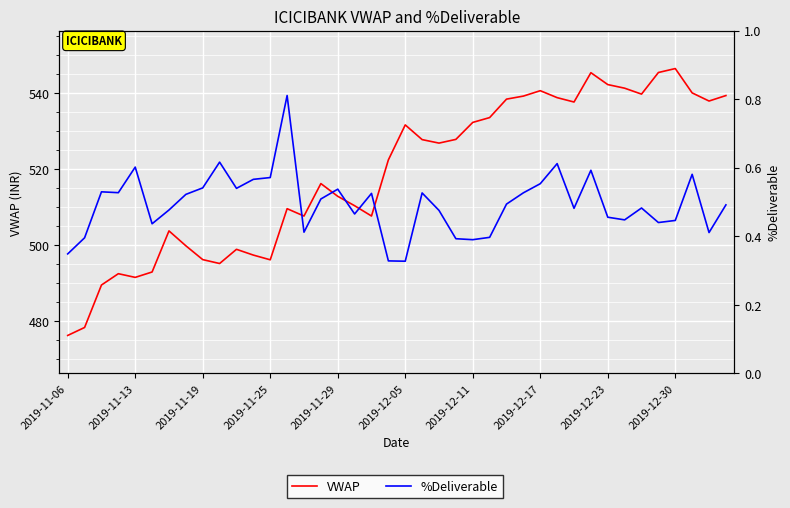

Rank the categories by %Deliverable value from highest to lowest.

13, 2019-12-30, 29, 2019-11-29, 31, 37, 12, 11, 28, 2019-12-23, 10, 16, 2019-11-19, 2019-11-25, 27, 21, 18, 2019-12-17, 15, 26, 39, 34, 30, 2019-12-11, 22, 17, 32, 33, 36, 35, 2019-12-05, 14, 38, 25, 2019-11-13, 23, 24, 2019-11-06, 19, 20